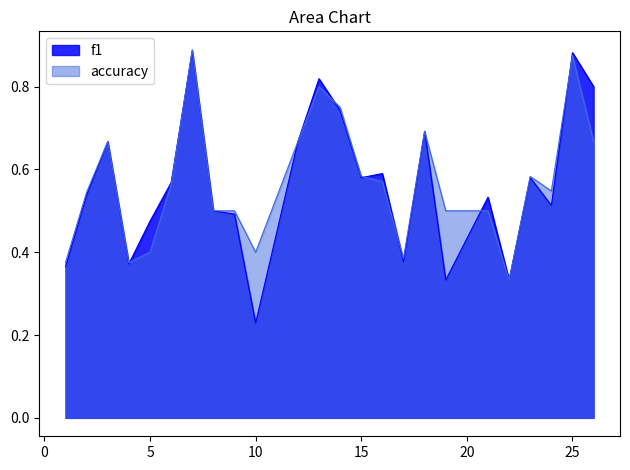

At which category does f1 reach its first local valley?

4